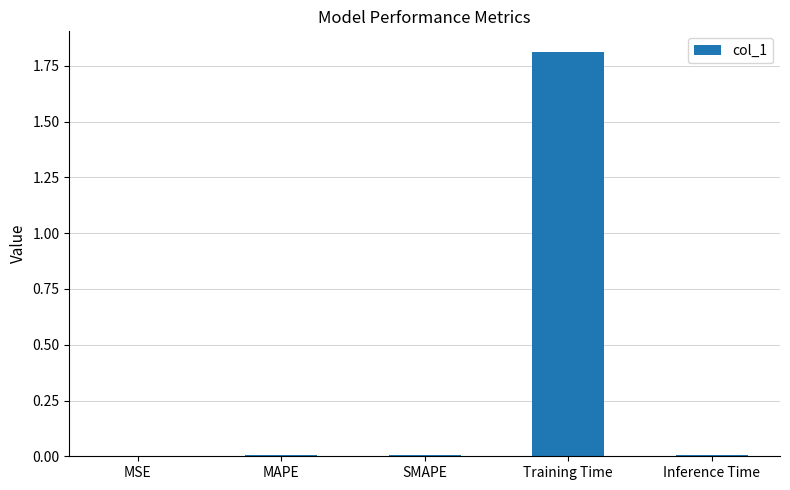

Are the bars horizontal?

No